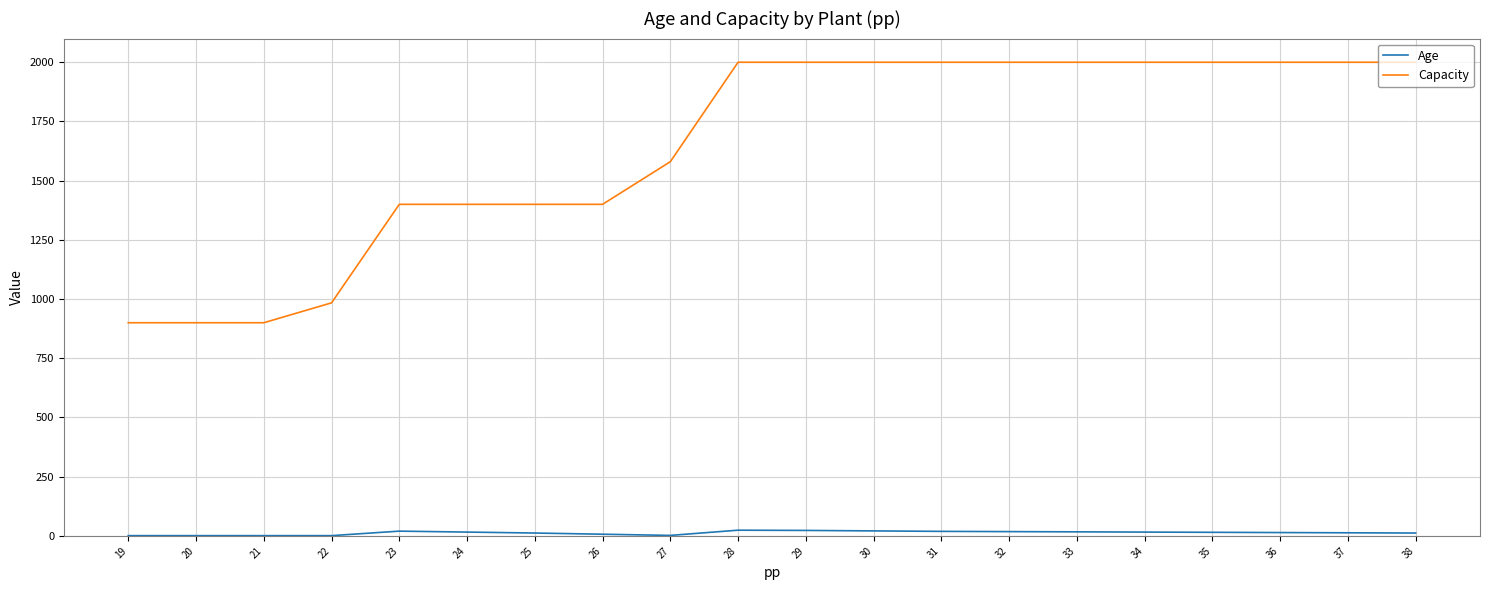

What is the smallest value displayed?

1